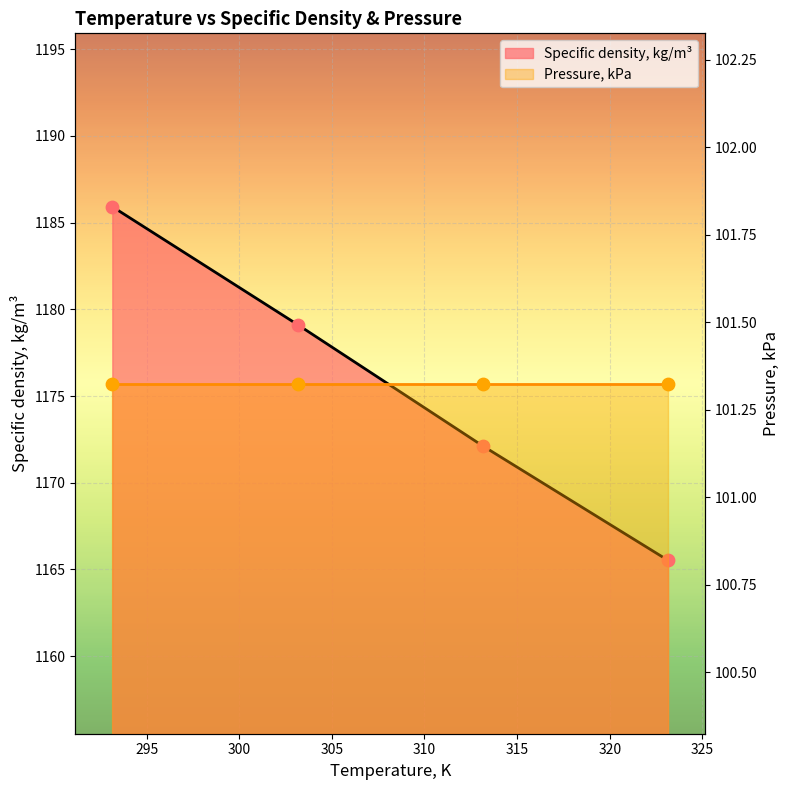

Approximately how many times larger is the value at 303.15 compared to 323.15?

1.0